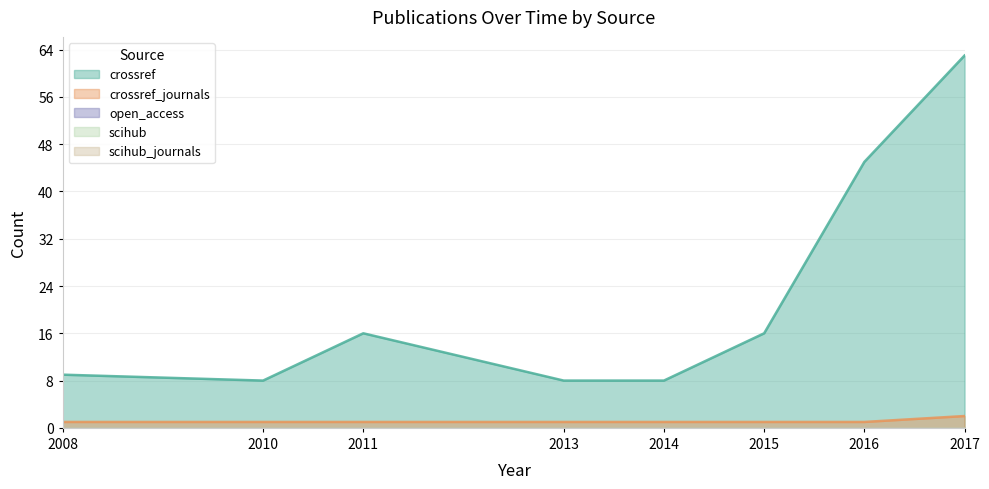

Which has a higher value, 2017 or 2016?

2017